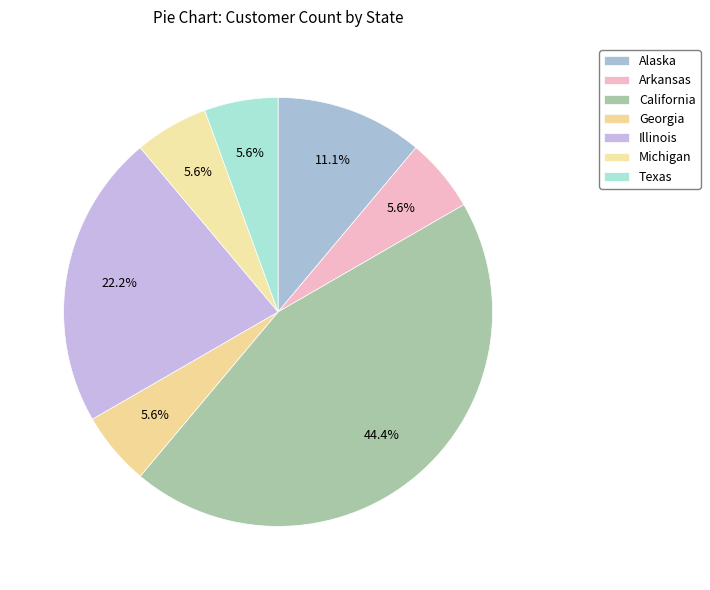

Which category has the smallest portion of the pie?

Arkansas